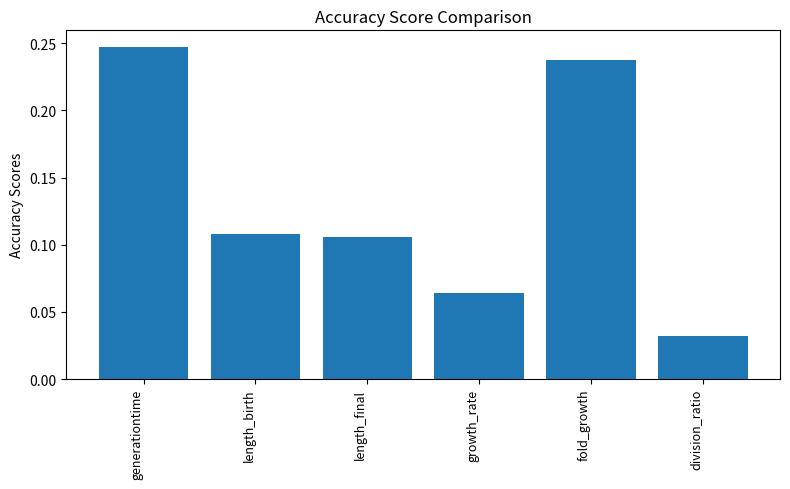

True or false: the data shows 0.4 at fold_growth.

False